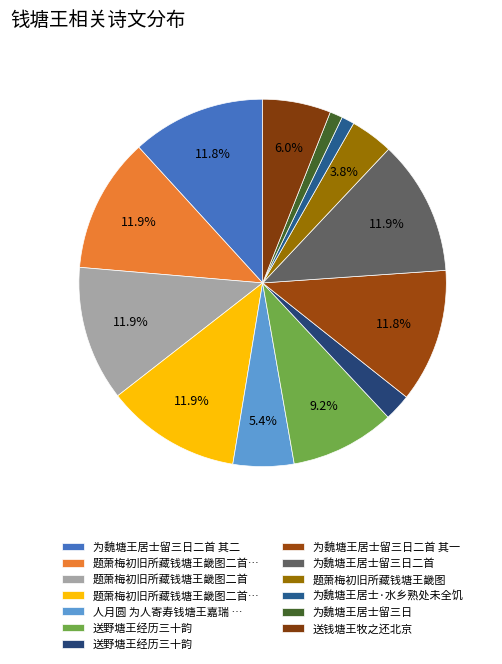

Which slice is the largest?

题萧梅初旧所藏钱塘王畿图二首